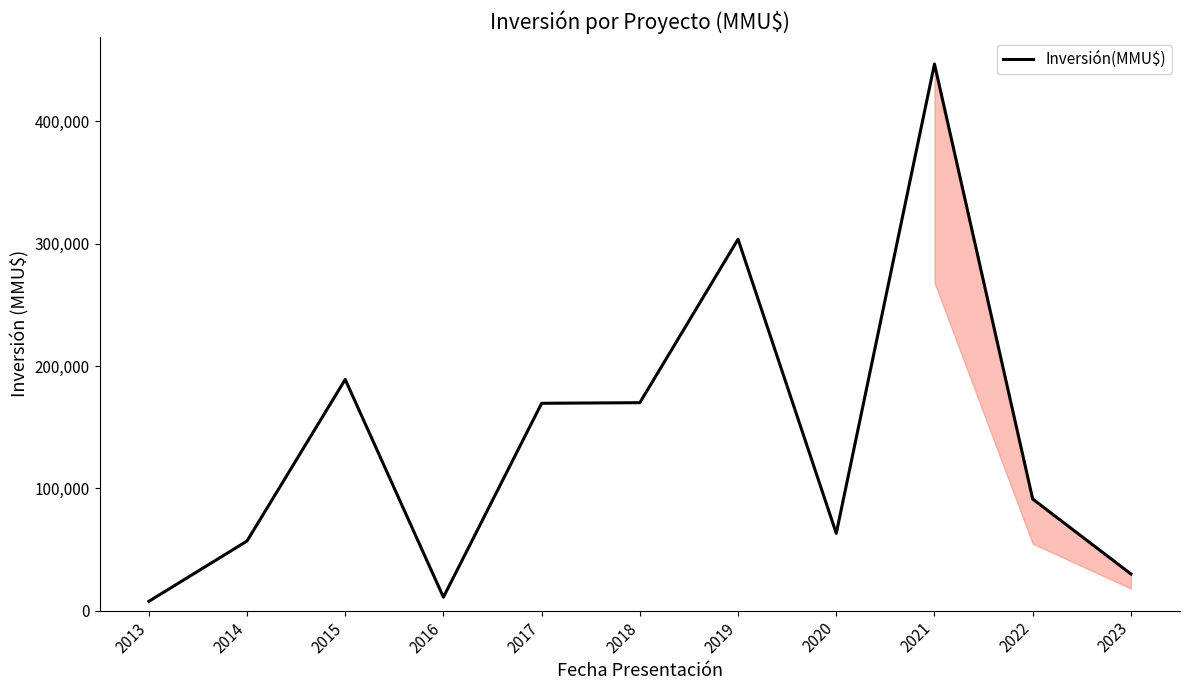

Is this an area chart (filled region under the line)?

No